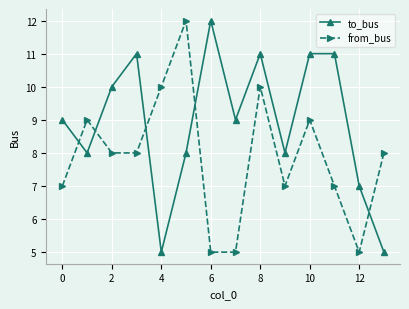

What is the value of the to_bus point at the 6th from the left?

8